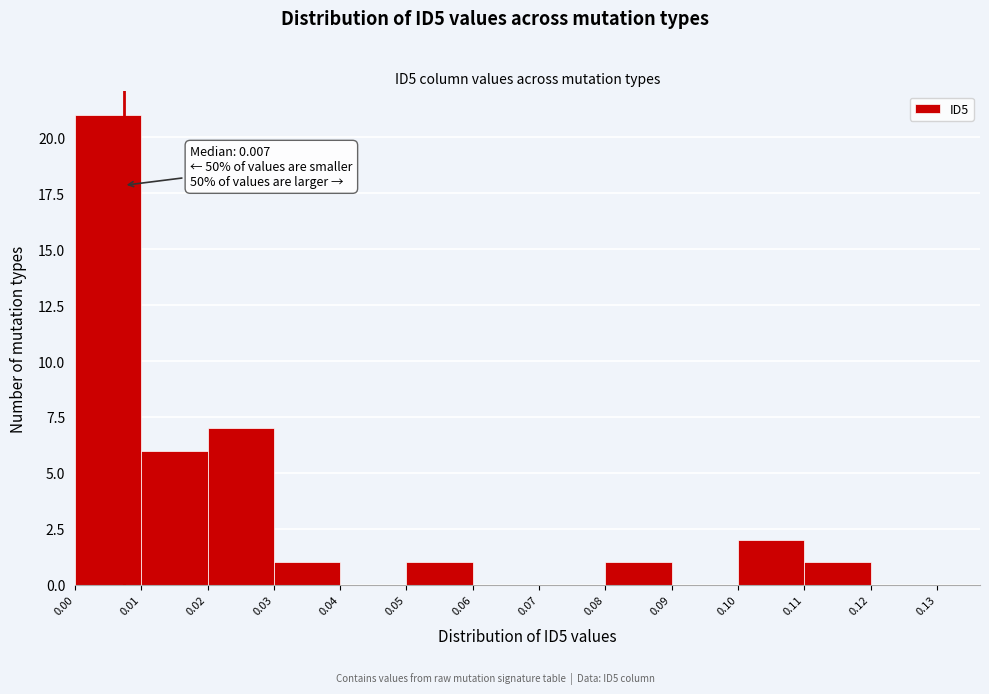

Over which range of the x-axis is the bar tallest?

0.00 to 0.01